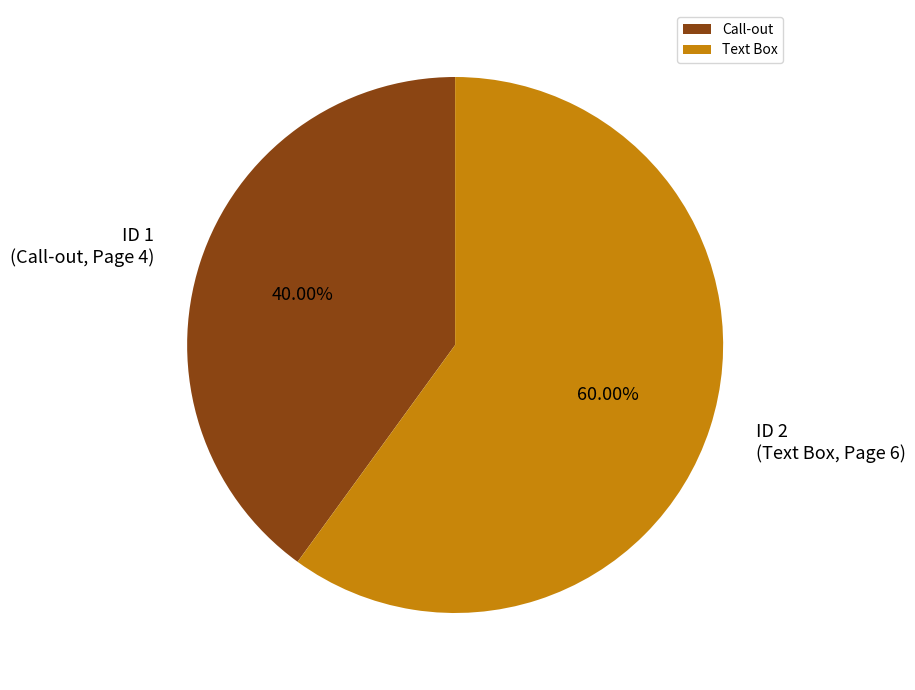

How many segments does this pie chart have?

2